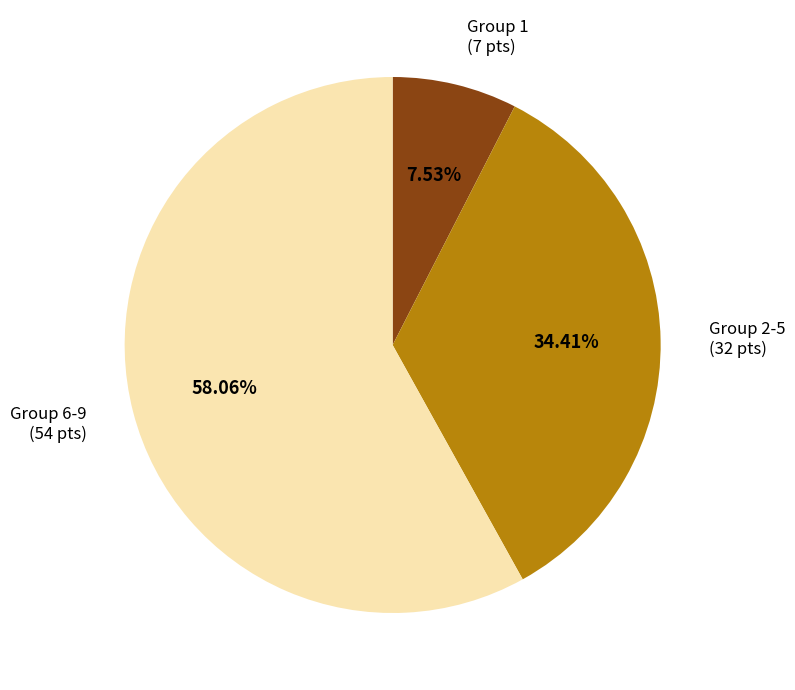

Is there any slice that represents more than half of the pie?

Yes